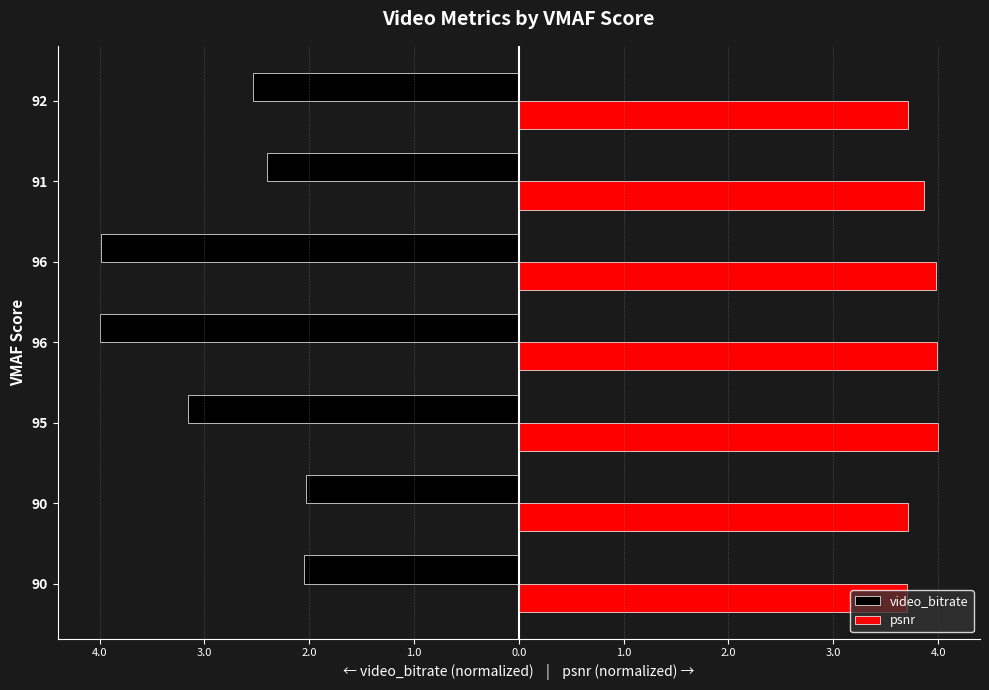

What are all the series names shown in the legend?

video_bitrate, psnr